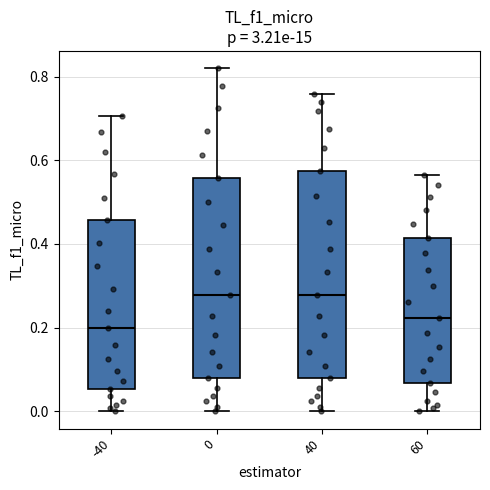

Where is the lower edge of the box at x = 40 on the y-axis? The values are not printed on the chart, so give them approximately, as read against the axis.

0.08